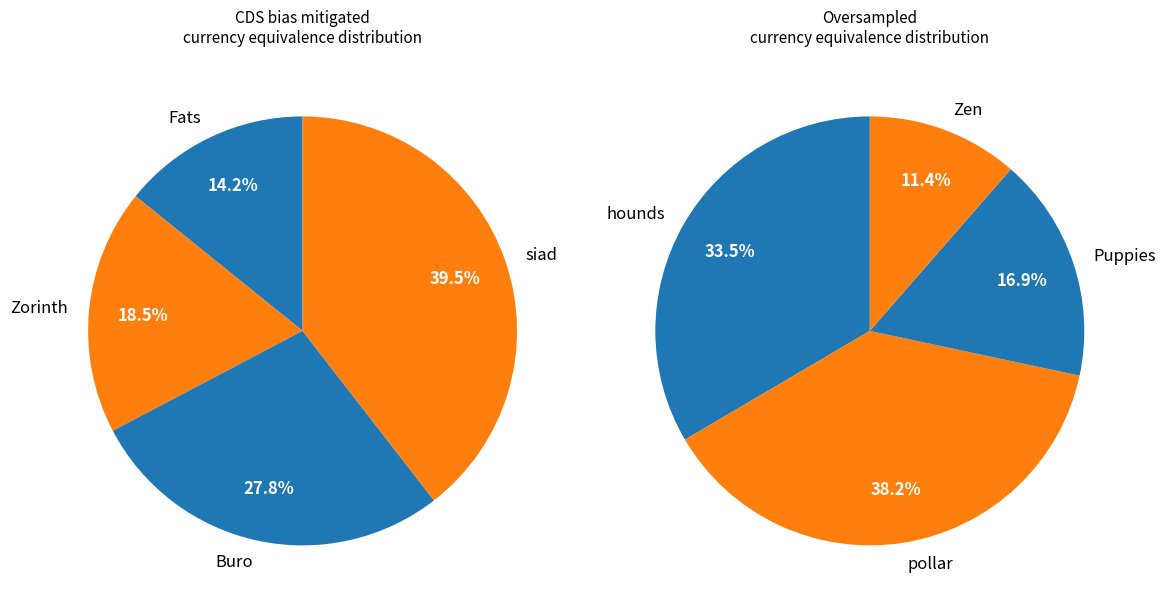

Which has a higher value, siad or Buro?

siad